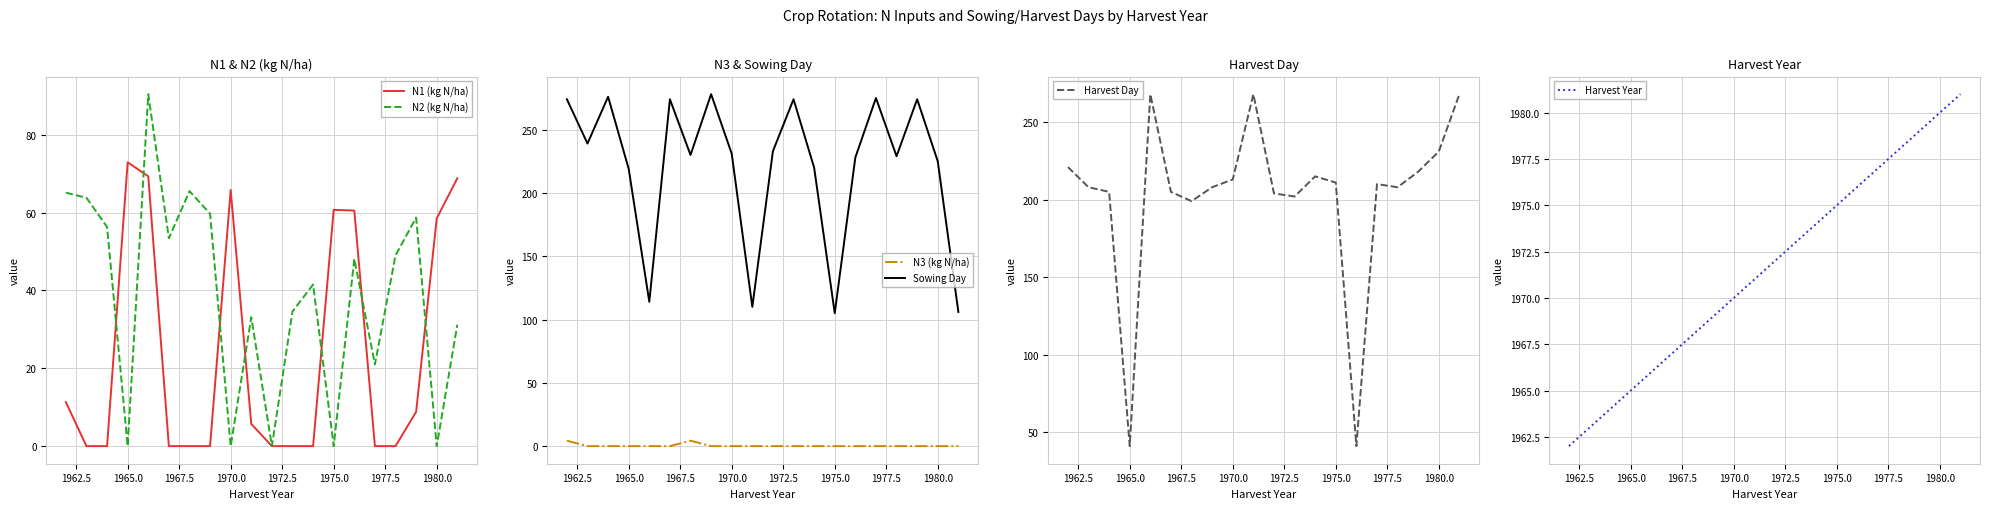

What is the average value of the Sowing Day series?

220.7